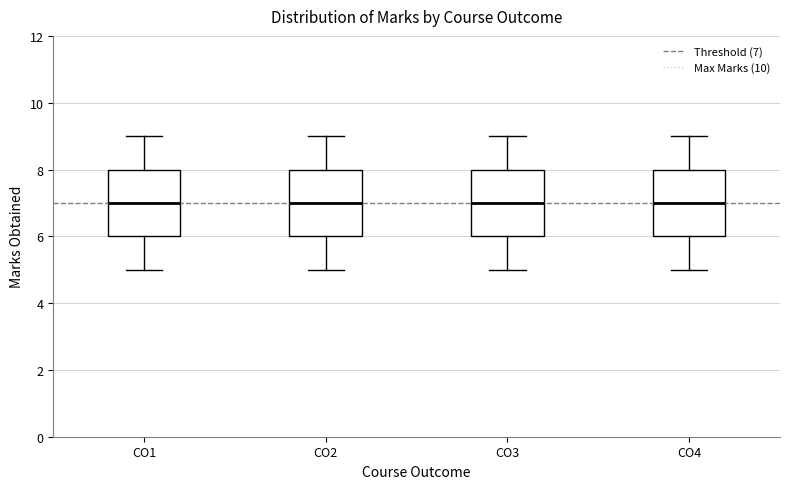

Reading left to right, read every box against the y-axis: the position of its median line, the range the box covers, and the ends of its whiskers. The values are not printed on the chart, so give them approximately, as read against the axis.

CO1: median 7, box 6 to 8, whiskers 5 to 9
CO2: median 7, box 6 to 8, whiskers 5 to 9
CO3: median 7, box 6 to 8, whiskers 5 to 9
CO4: median 7, box 6 to 8, whiskers 5 to 9